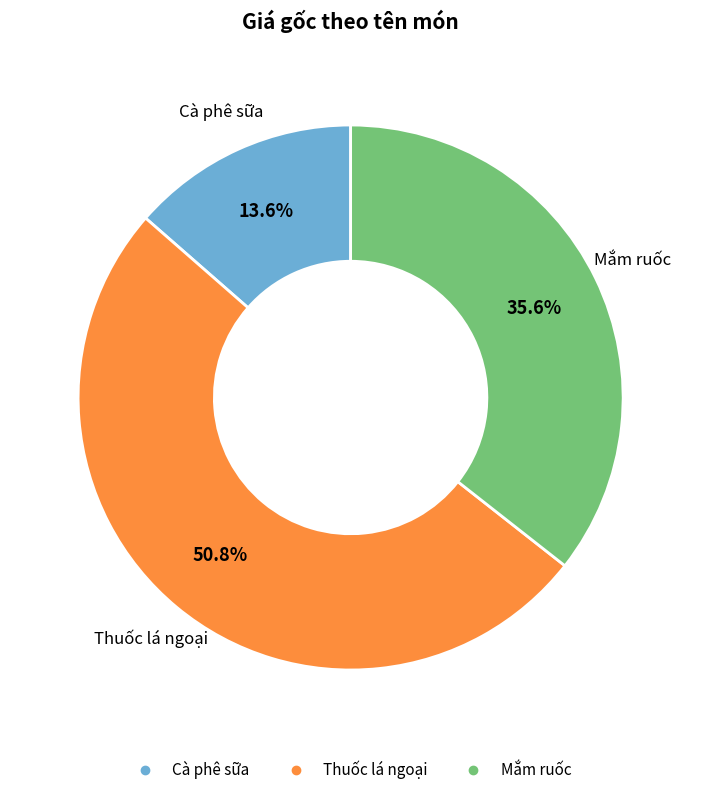

What percentage is the Thuốc lá ngoại slice, to the nearest percent?

51%